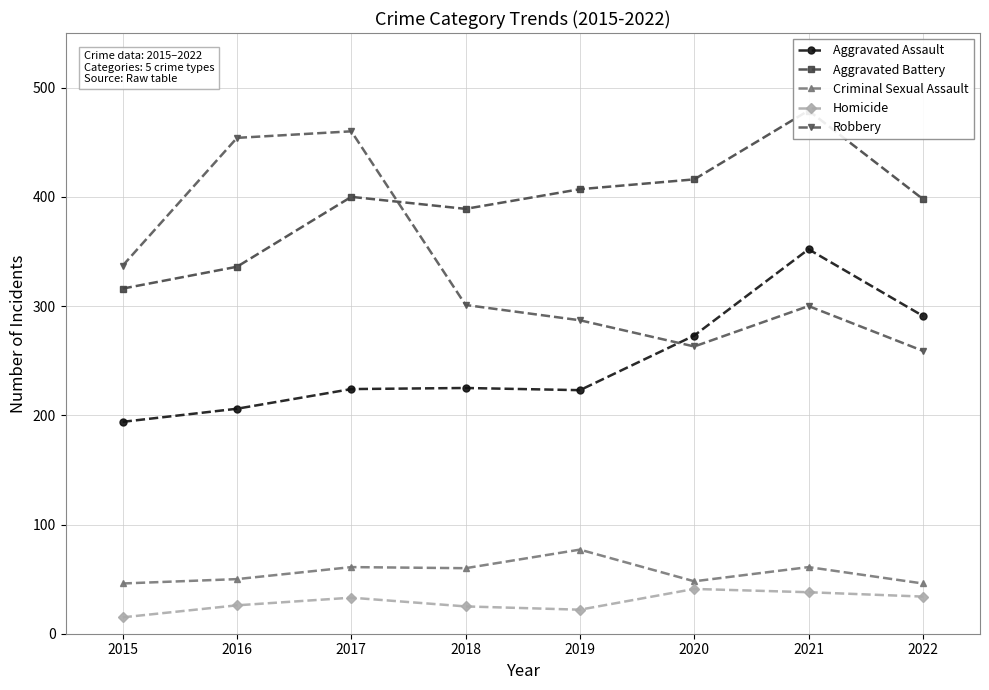

How many data points in Aggravated Assault are less than 225?

4